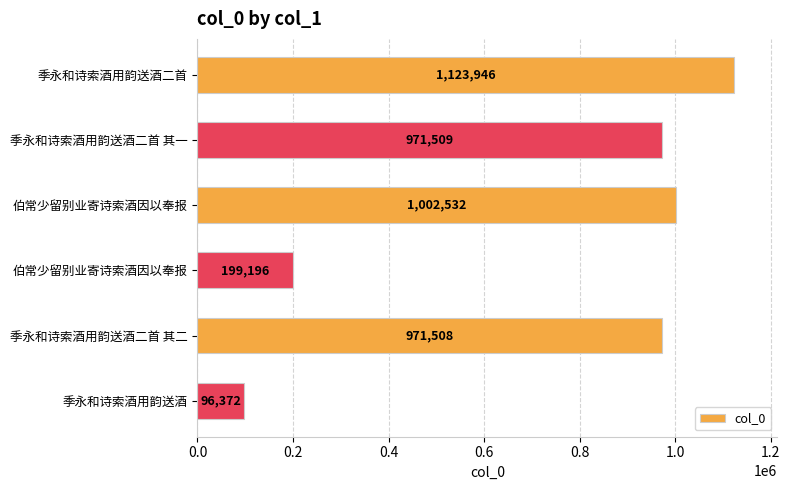

Count the number of categories in the chart.

6